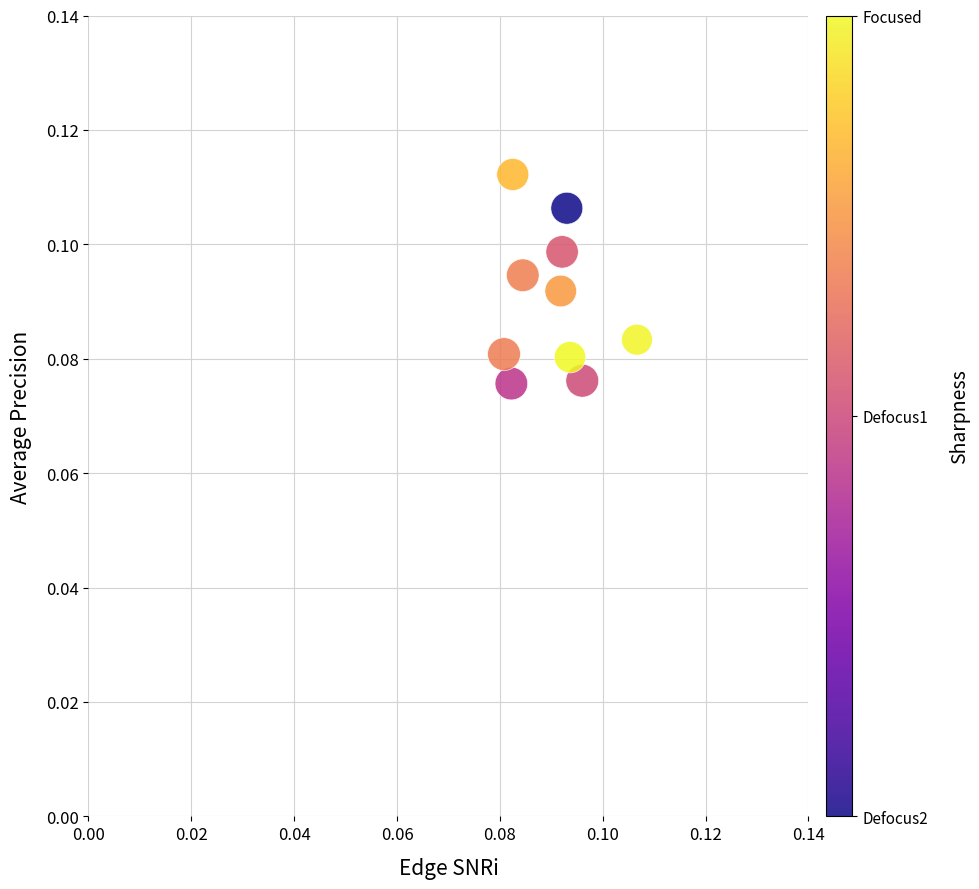

How many data points are displayed?

10